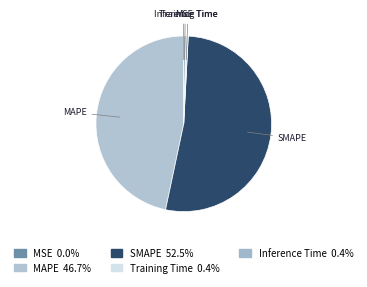

Is SMAPE the majority of the pie?

Yes